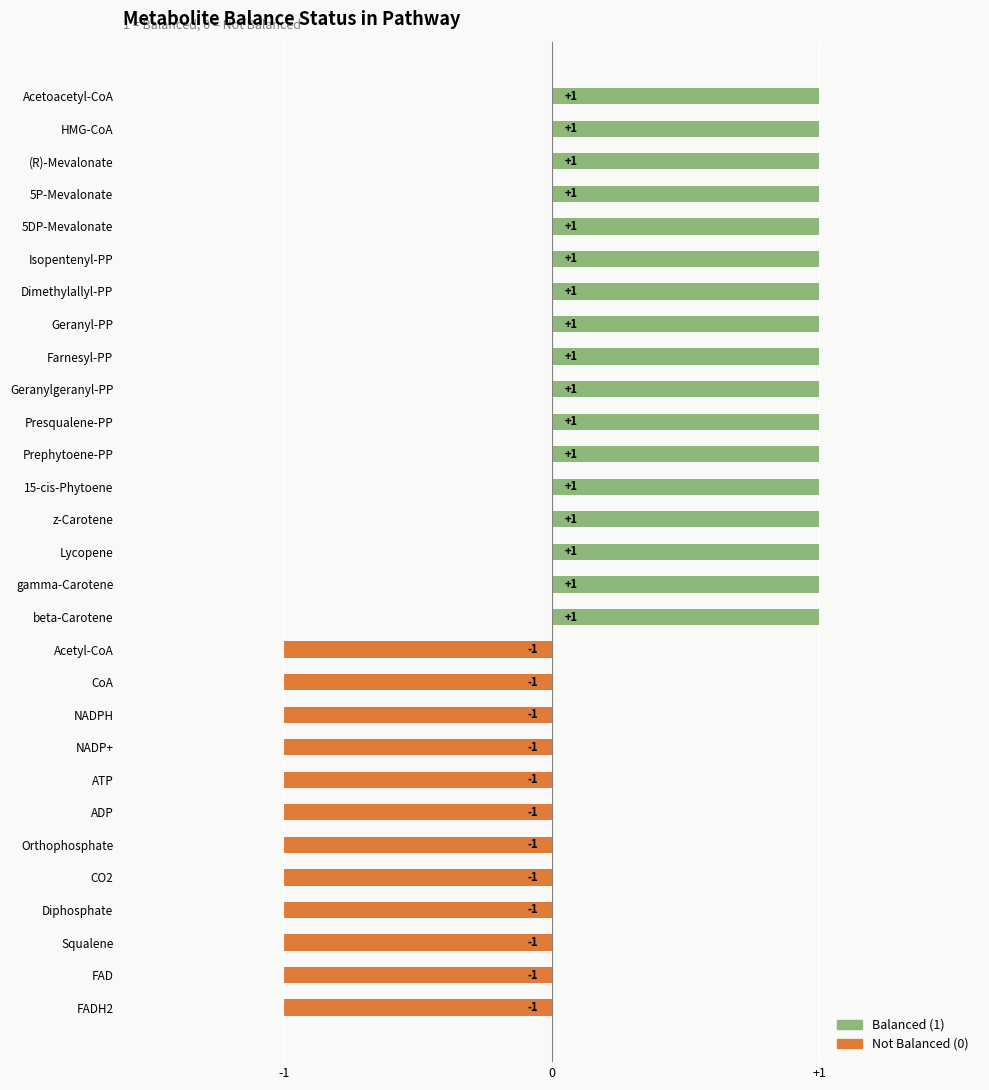

List the series in order of their overall mean, lowest first.

Not Balanced (0), Balanced (1)